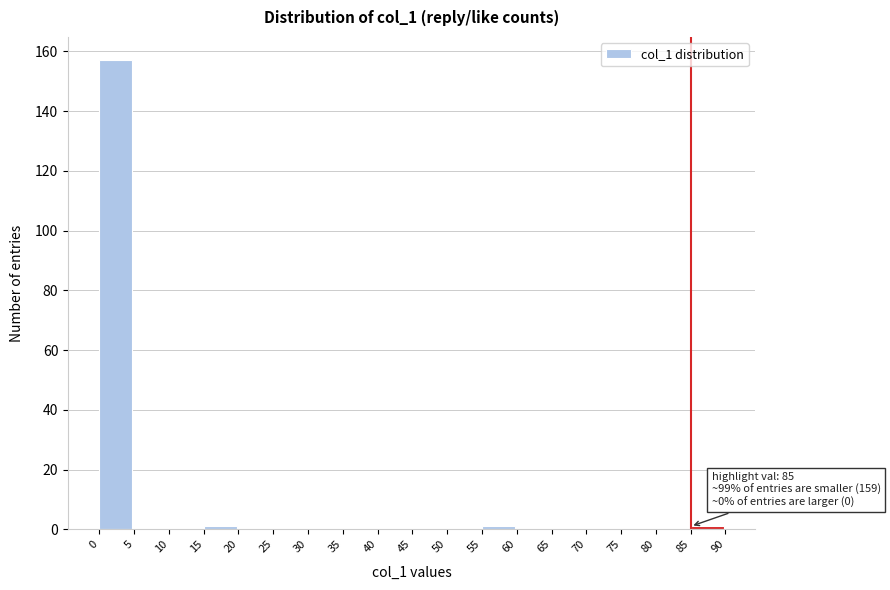

Which range on the x-axis has the tallest bar?

0 to 5